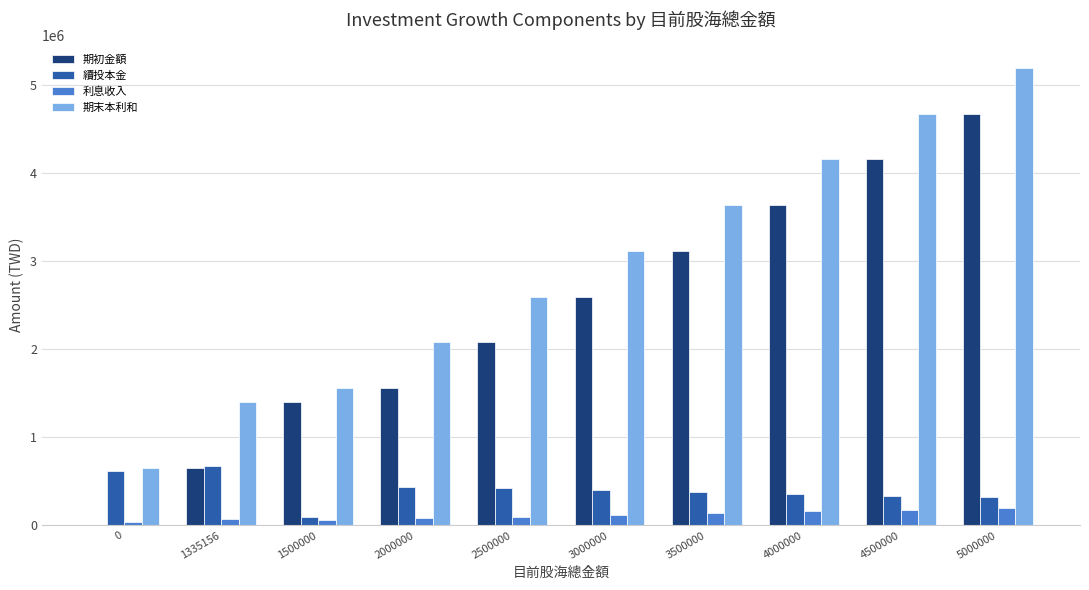

True or false: 利息收入 has a value of 180000.0 at 4500000.

True